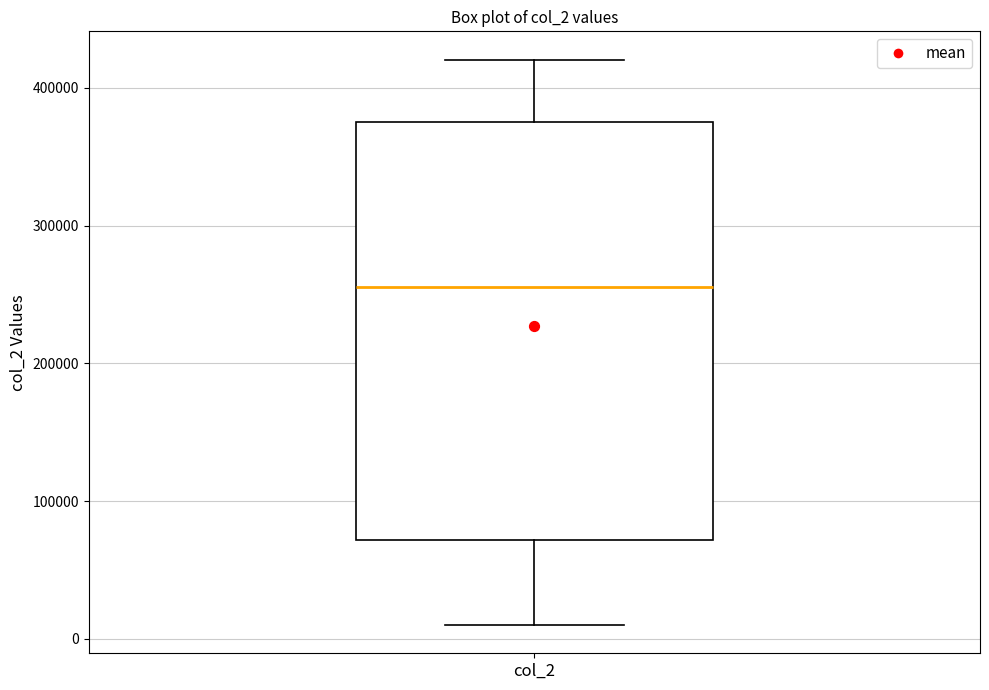

Transcribe this box plot: give where the median line is, the range the box spans, and where the two whiskers end, as read against the y-axis. The values are not printed on the chart, so give them approximately, as read against the axis.

median 260000, box 70000 to 380000, whiskers 10000 to 420000